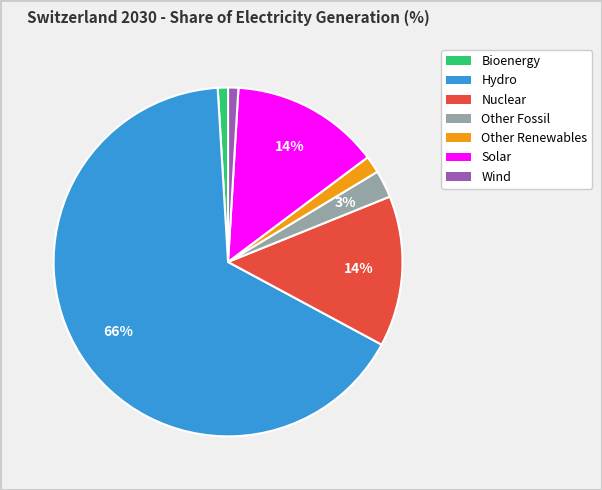

Is the sum of Other Renewables and Solar greater than half?

No